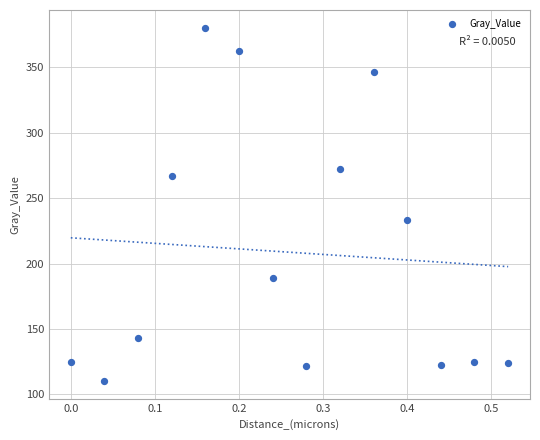

What Y value in the scatter plot is closest to 245?

233.0